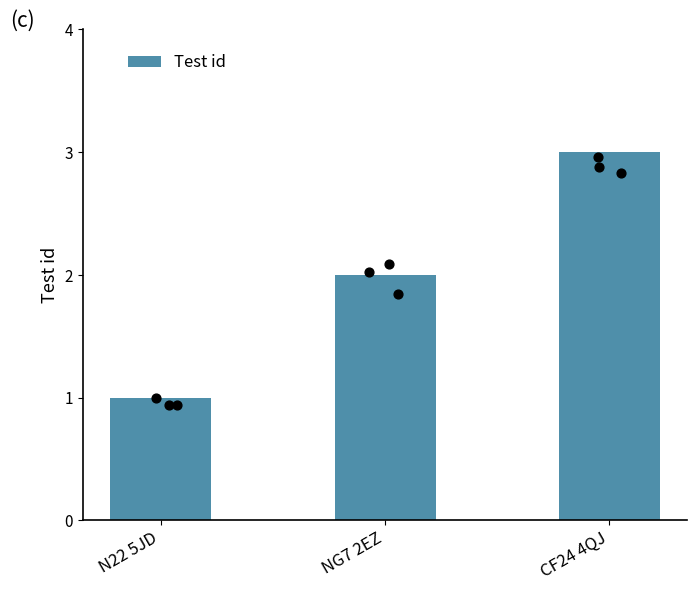

What is the change in value from N22 5JD to NG7 2EZ?

+1